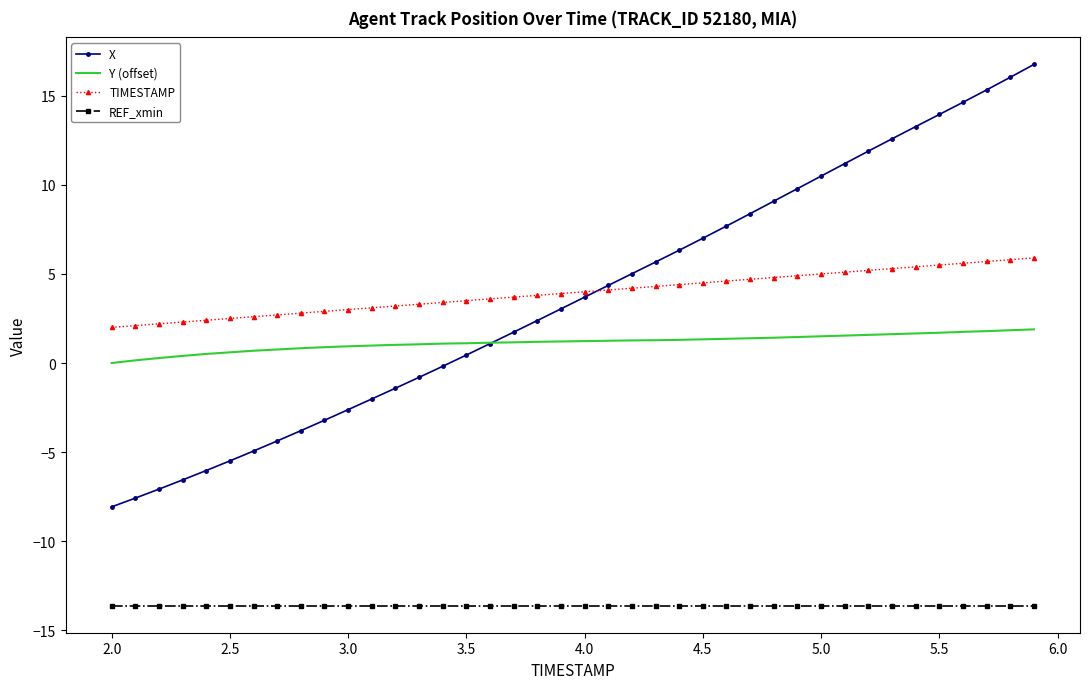

Which series has the widest spread of values?

X